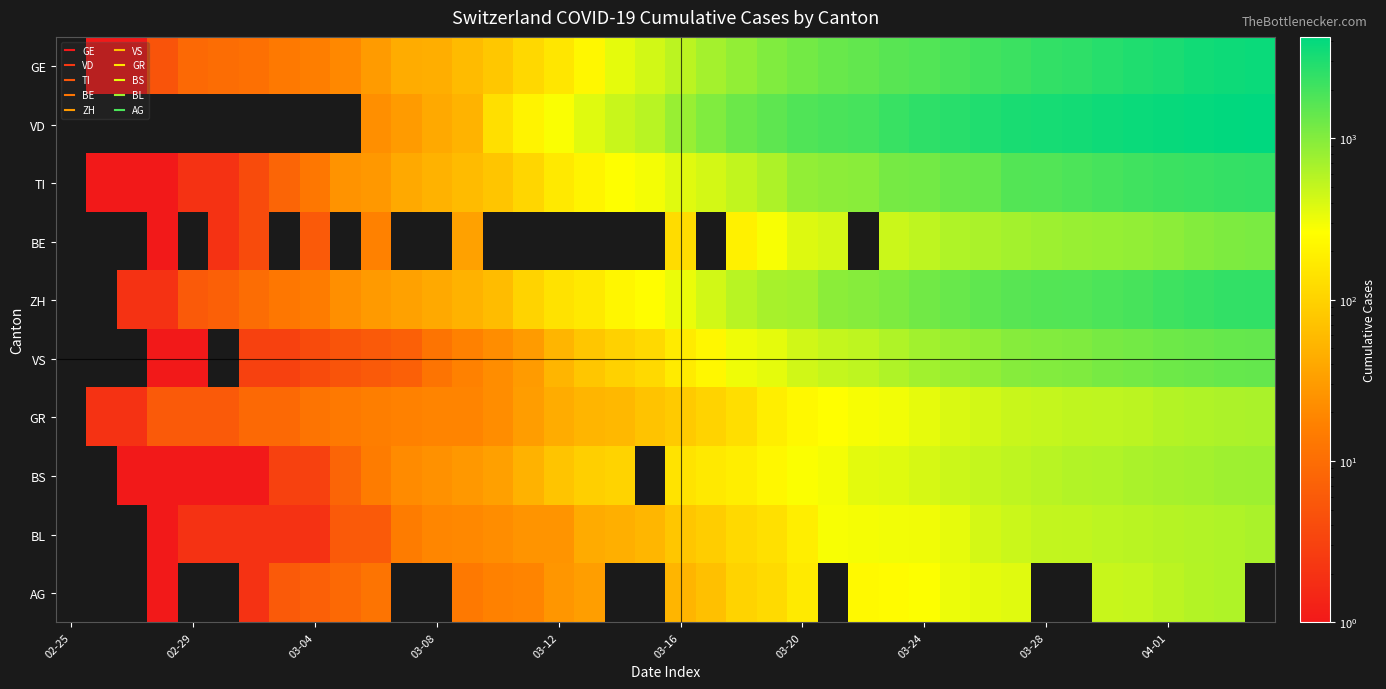

How many distinct data groups are displayed?

10